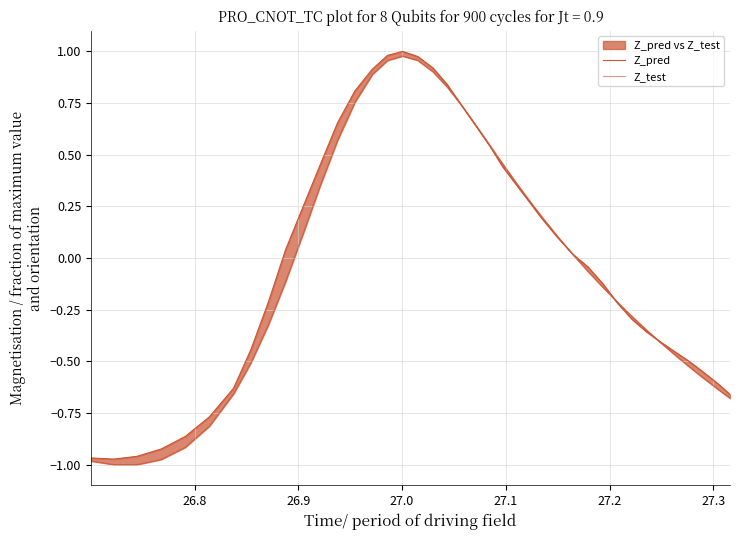

Reading left to right, transcribe all the data shown in this chart.

Z_pred: -1.0	-1.0	-1.0	-0.9	-0.9	-0.8	-0.6	-0.4	-0.2	0.0	0.2	0.5	0.7	0.8	0.9	1.0	1.0	1.0	0.9	0.8	0.7	0.6	0.5	0.4	0.4	0.3	0.2	0.1	0.0	-0.0	-0.1	-0.2	-0.3	-0.4	-0.4	-0.5	-0.5	-0.6	-0.6	-0.7
Z_test: -1.0	-1.0	-1.0	-1.0	-0.9	-0.8	-0.7	-0.5	-0.3	-0.1	0.1	0.4	0.6	0.8	0.9	1.0	1.0	1.0	0.9	0.8	0.7	0.6	0.5	0.5	0.4	0.3	0.2	0.1	0.0	-0.1	-0.1	-0.2	-0.3	-0.3	-0.4	-0.5	-0.5	-0.6	-0.6	-0.7